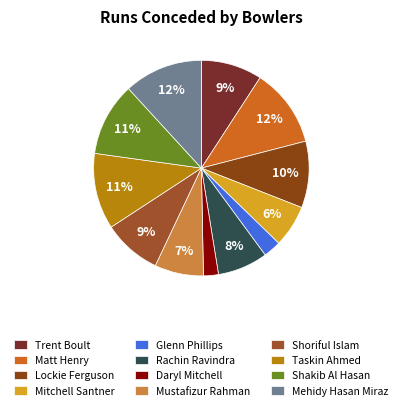

To the nearest percent, what percentage of the pie is Mitchell Santner?

6%